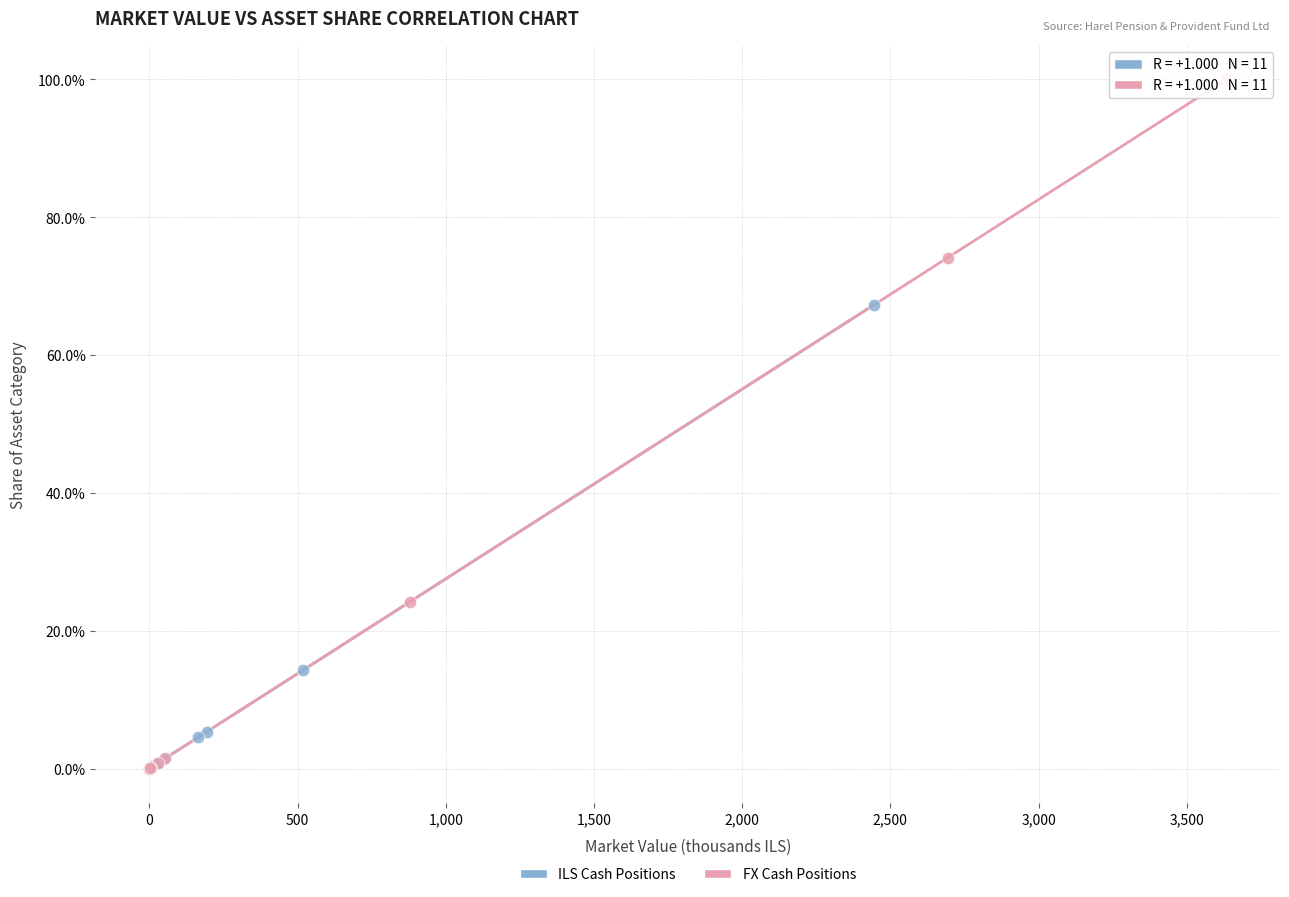

Which series reaches the maximum Y coordinate?

FX Cash Positions